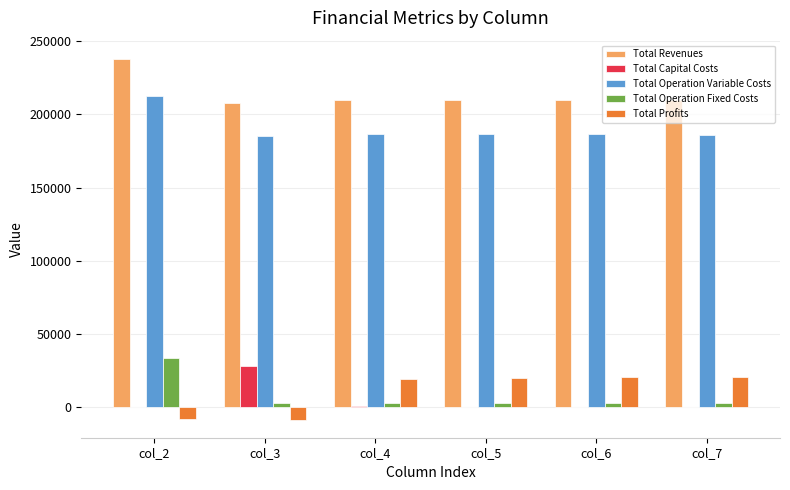

Which series has the largest total across all categories?

Total Revenues